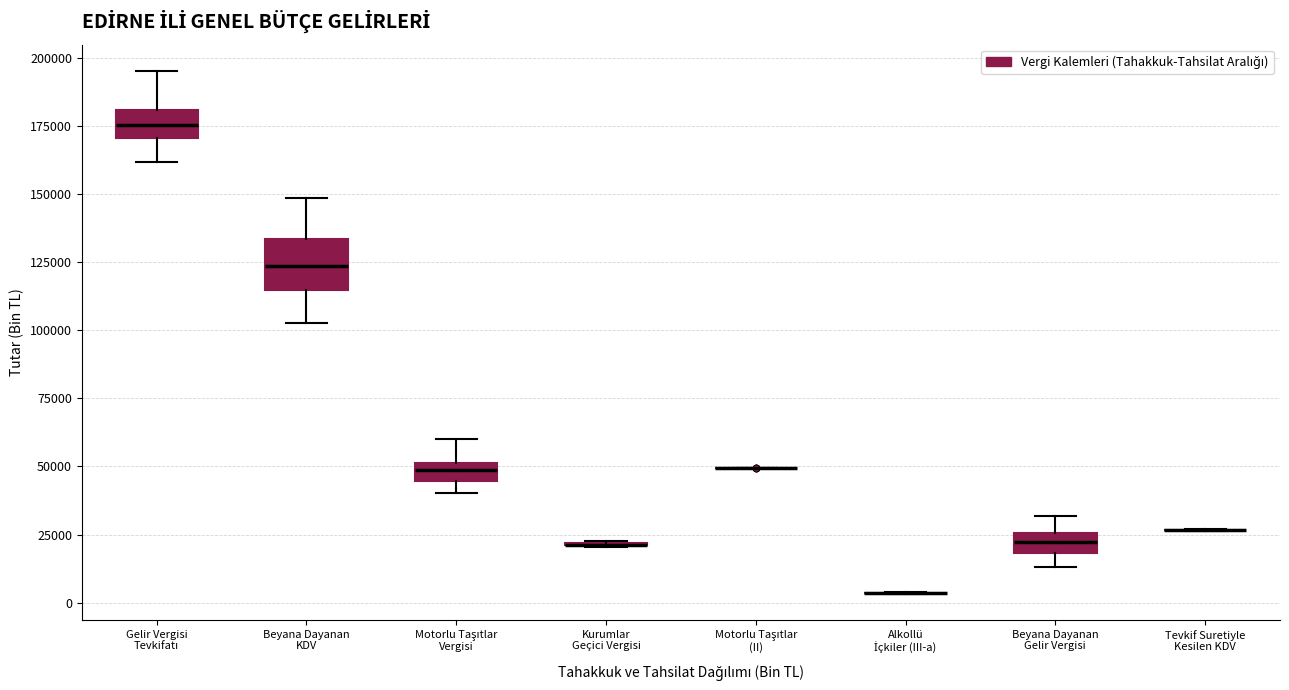

Which box is the tallest, from its lower edge to its upper edge?

Beyana Dayanan KDV